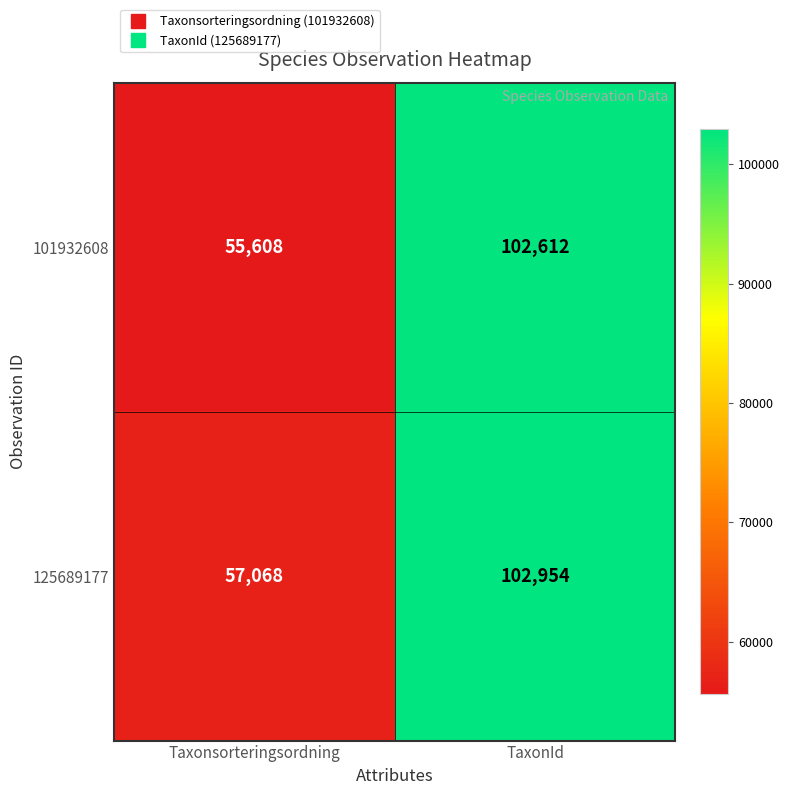

At which label is 125689177 closest to 80011?

Taxonsorteringsordning